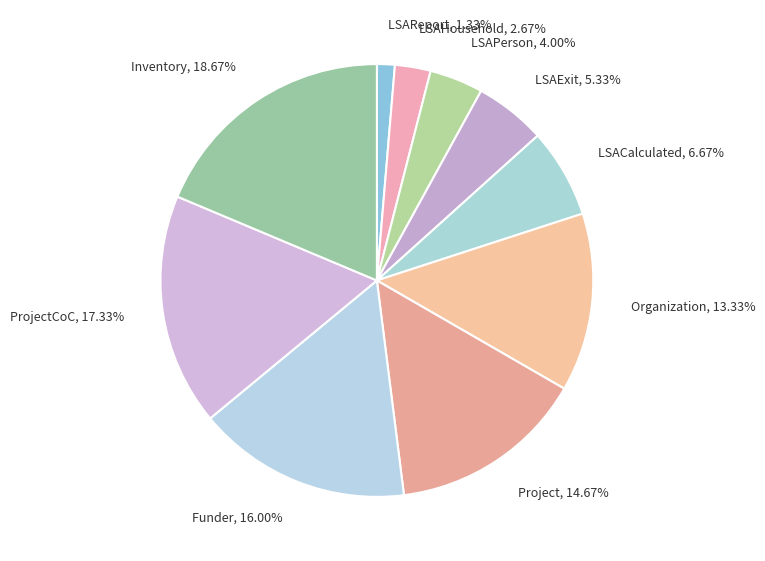

The LSAReport slice represents 16% of the pie. True or false?

False